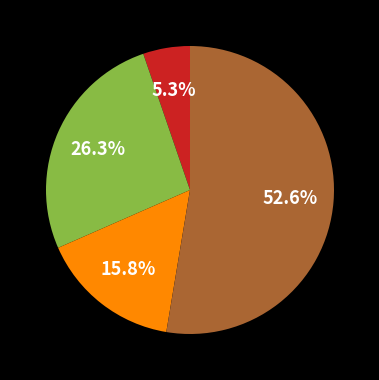

Is there any slice that represents more than half of the pie?

Yes